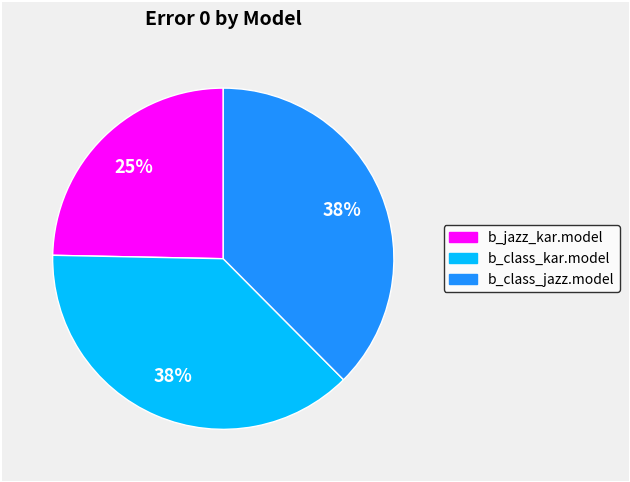

Is there a majority slice in this chart?

No